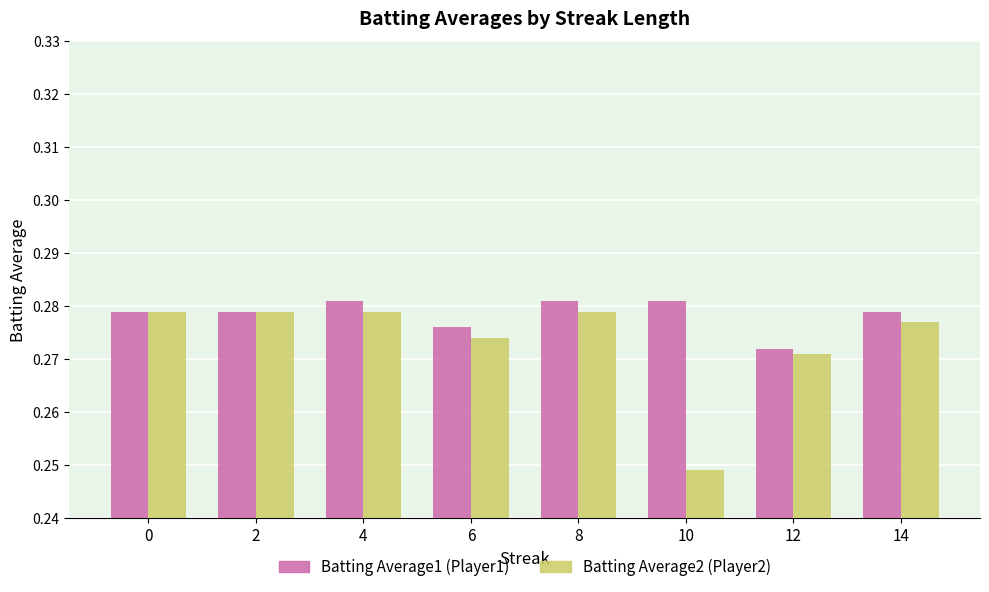

At 10, list the series in order from smallest to largest.

Batting Average2 (Player2), Batting Average1 (Player1)